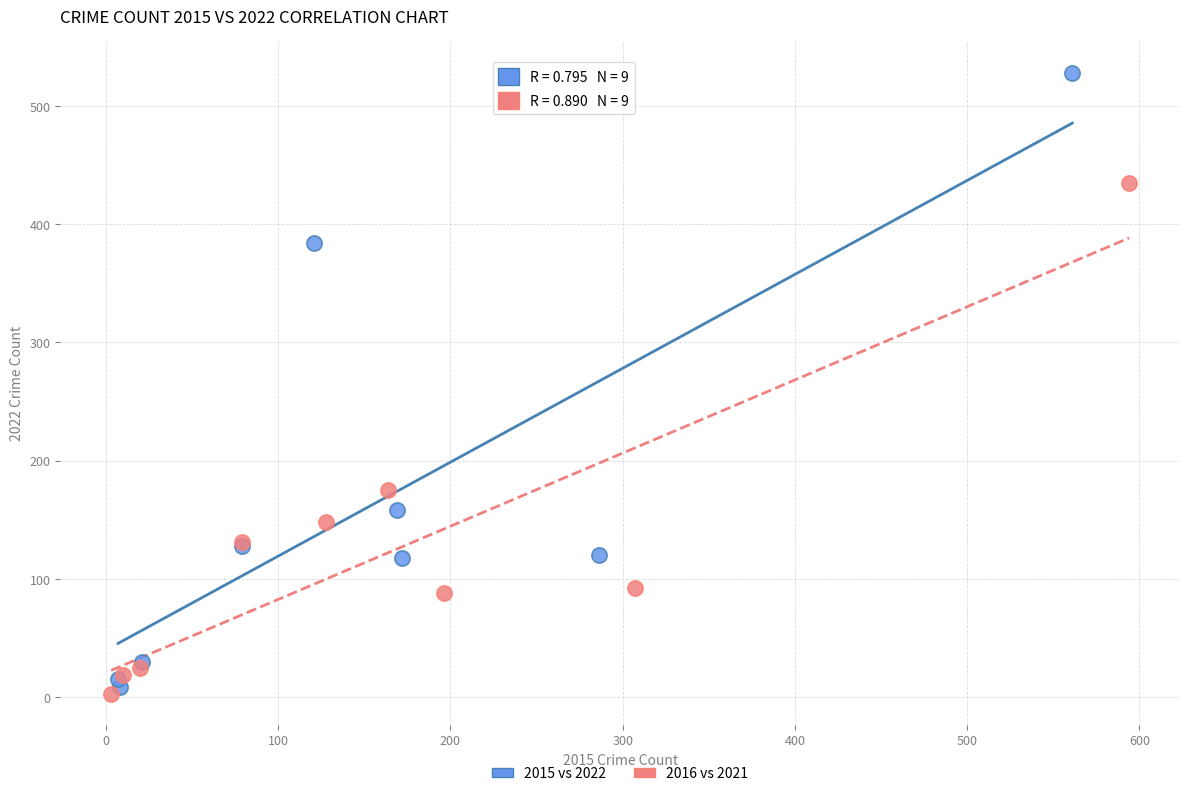

What are all the series names shown in the legend?

2015 vs 2022, 2016 vs 2021